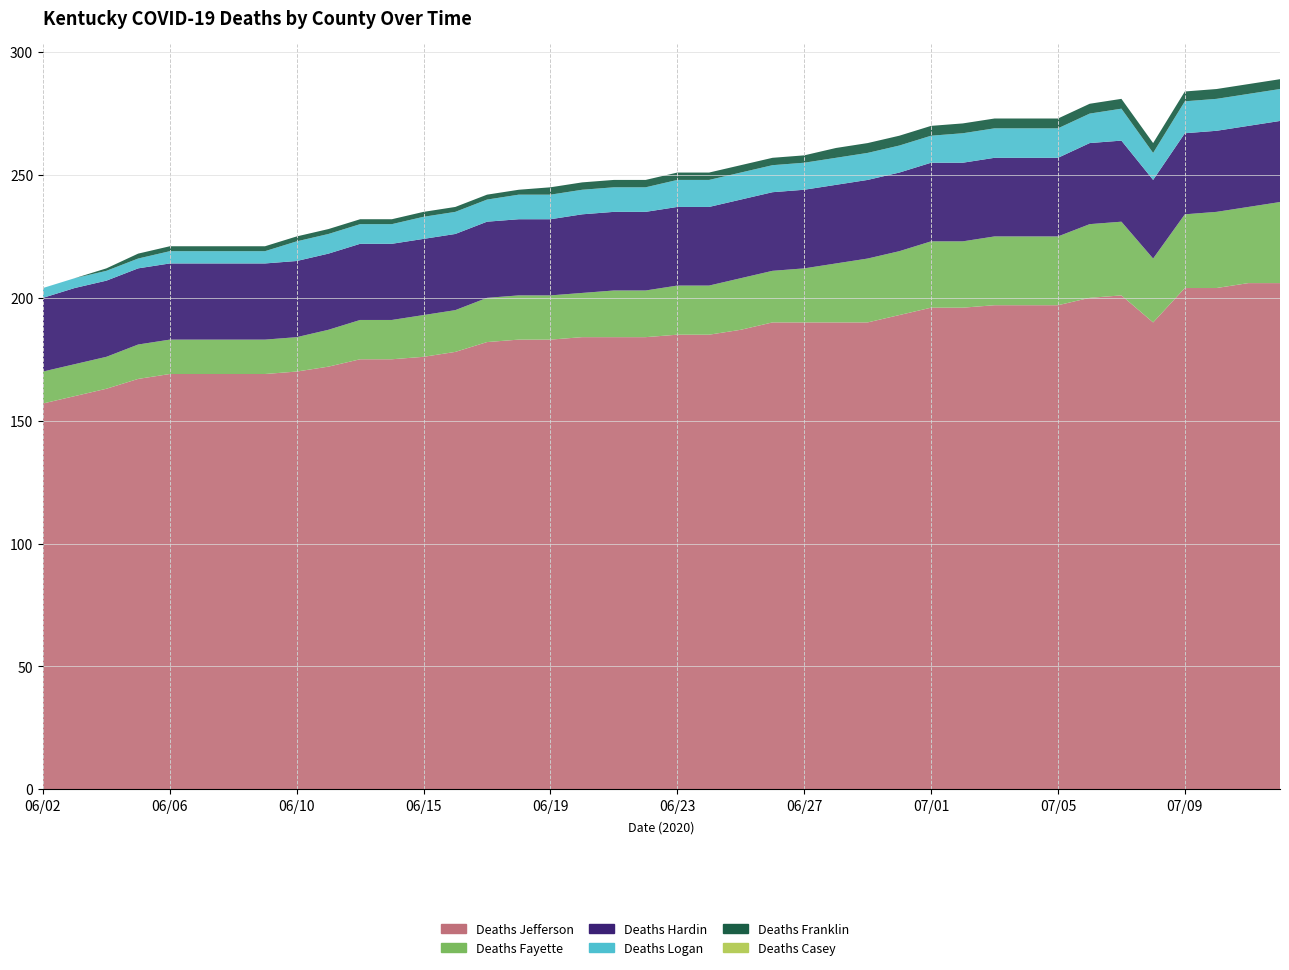

Reading right to left, extract all data points from this chart.

Deaths Jefferson: 07/12=206	07/11=206	07/10=204	07/09=204	07/08=190	07/07=201	07/06=200	07/05=197	07/04=197	07/03=197	07/02=196	07/01=196	06/30=193	06/29=190	06/28=190	06/27=190	06/26=190	06/25=187	06/24=185	06/23=185	06/22=184	06/21=184	06/20=184	06/19=183	06/18=183	06/17=182	06/16=178	06/15=176	06/14=175	06/13=175	06/11=172	06/10=170	06/09=169	06/08=169	06/07=169	06/06=169	06/05=167	06/04=163	06/03=160	06/02=157
Deaths Fayette: 07/12=33	07/11=31	07/10=31	07/09=30	07/08=26	07/07=30	07/06=30	07/05=28	07/04=28	07/03=28	07/02=27	07/01=27	06/30=26	06/29=26	06/28=24	06/27=22	06/26=21	06/25=21	06/24=20	06/23=20	06/22=19	06/21=19	06/20=18	06/19=18	06/18=18	06/17=18	06/16=17	06/15=17	06/14=16	06/13=16	06/11=15	06/10=14	06/09=14	06/08=14	06/07=14	06/06=14	06/05=14	06/04=13	06/03=13	06/02=13
Deaths Hardin: 07/12=33	07/11=33	07/10=33	07/09=33	07/08=32	07/07=33	07/06=33	07/05=32	07/04=32	07/03=32	07/02=32	07/01=32	06/30=32	06/29=32	06/28=32	06/27=32	06/26=32	06/25=32	06/24=32	06/23=32	06/22=32	06/21=32	06/20=32	06/19=31	06/18=31	06/17=31	06/16=31	06/15=31	06/14=31	06/13=31	06/11=31	06/10=31	06/09=31	06/08=31	06/07=31	06/06=31	06/05=31	06/04=31	06/03=31	06/02=30
Deaths Logan: 07/12=13	07/11=13	07/10=13	07/09=13	07/08=11	07/07=13	07/06=12	07/05=12	07/04=12	07/03=12	07/02=12	07/01=11	06/30=11	06/29=11	06/28=11	06/27=11	06/26=11	06/25=11	06/24=11	06/23=11	06/22=10	06/21=10	06/20=10	06/19=10	06/18=10	06/17=9	06/16=9	06/15=9	06/14=8	06/13=8	06/11=8	06/10=8	06/09=5	06/08=5	06/07=5	06/06=5	06/05=4	06/04=4	06/03=4	06/02=4
Deaths Franklin: 07/12=4	07/11=4	07/10=4	07/09=4	07/08=4	07/07=4	07/06=4	07/05=4	07/04=4	07/03=4	07/02=4	07/01=4	06/30=4	06/29=4	06/28=4	06/27=3	06/26=3	06/25=3	06/24=3	06/23=3	06/22=3	06/21=3	06/20=3	06/19=3	06/18=2	06/17=2	06/16=2	06/15=2	06/14=2	06/13=2	06/11=2	06/10=2	06/09=2	06/08=2	06/07=2	06/06=2	06/05=2	06/04=1	06/03=0	06/02=0
Deaths Casey: 07/12=0	07/11=0	07/10=0	07/09=0	07/08=0	07/07=0	07/06=0	07/05=0	07/04=0	07/03=0	07/02=0	07/01=0	06/30=0	06/29=0	06/28=0	06/27=0	06/26=0	06/25=0	06/24=0	06/23=0	06/22=0	06/21=0	06/20=0	06/19=0	06/18=0	06/17=0	06/16=0	06/15=0	06/14=0	06/13=0	06/11=0	06/10=0	06/09=0	06/08=0	06/07=0	06/06=0	06/05=0	06/04=0	06/03=0	06/02=0